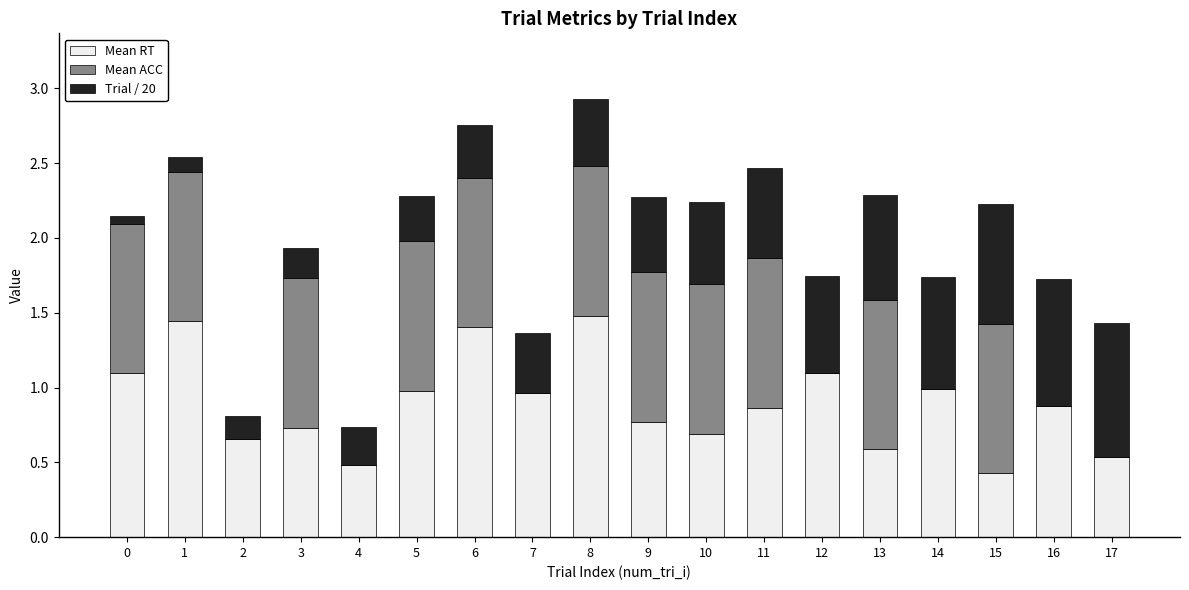

What is the total value across all series at 3?

1.9